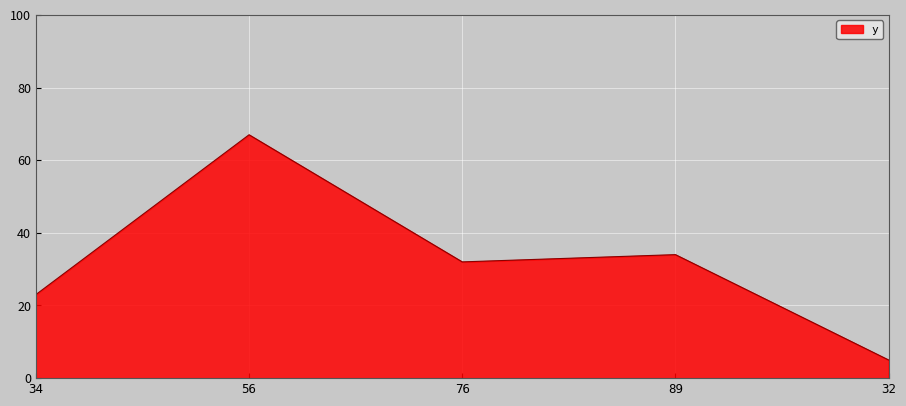

Count the number of categories in the chart.

5